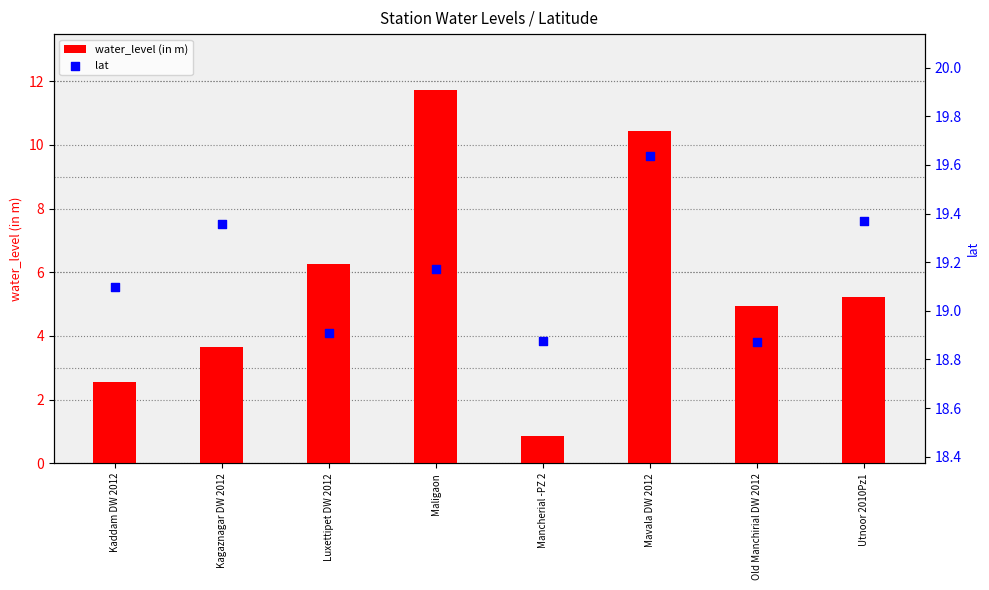

At which category is the sum across all series the highest?

Maligaon